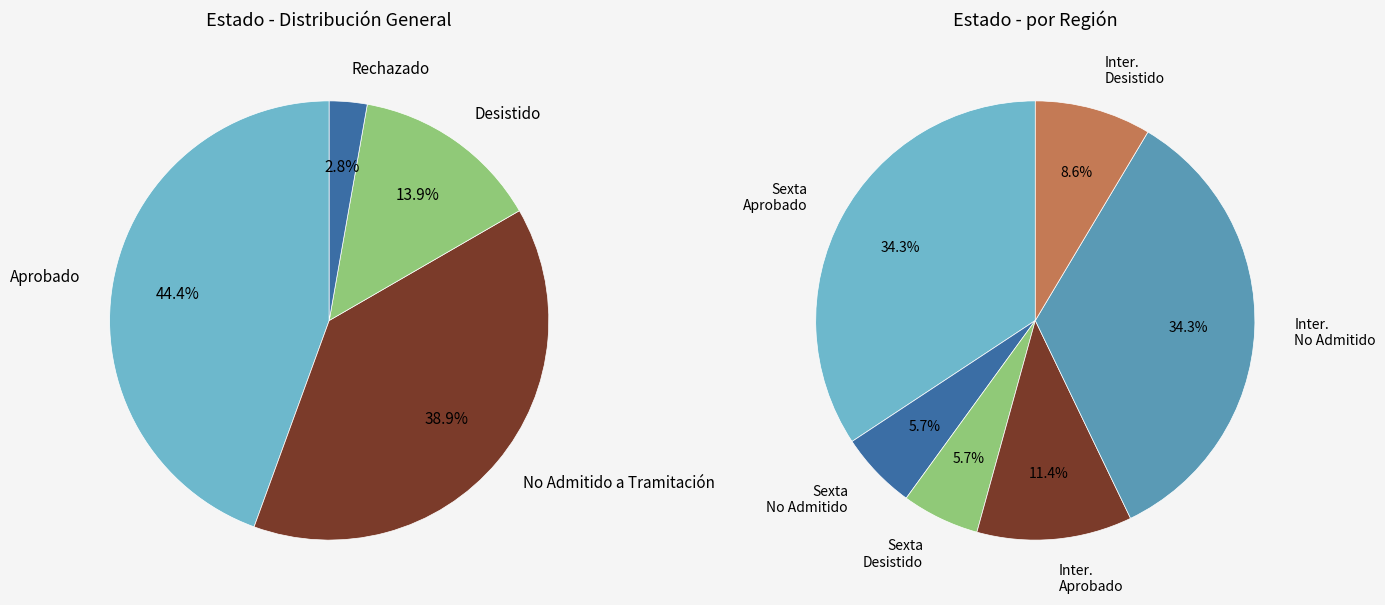

To the nearest percent, what portion does No Admitido a Tramitación represent?

39%